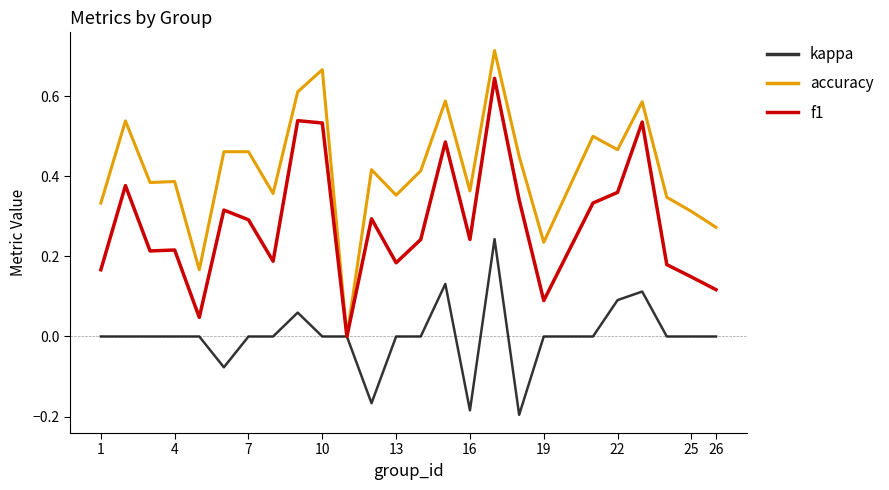

Rank the series by their average value, from highest to lowest.

accuracy, f1, kappa